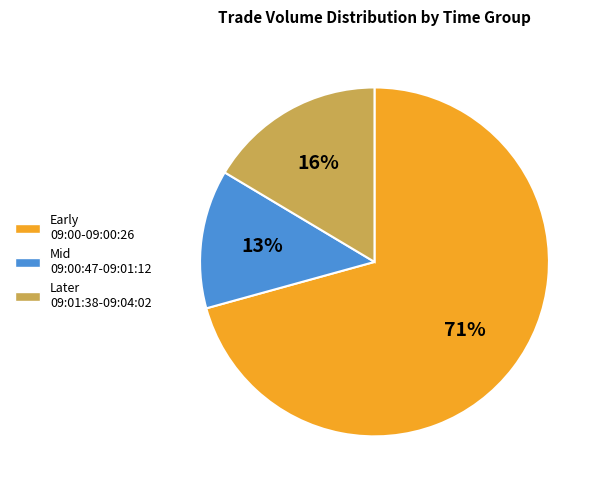

Which category has the biggest portion of the pie?

Early 09:00-09:00:26